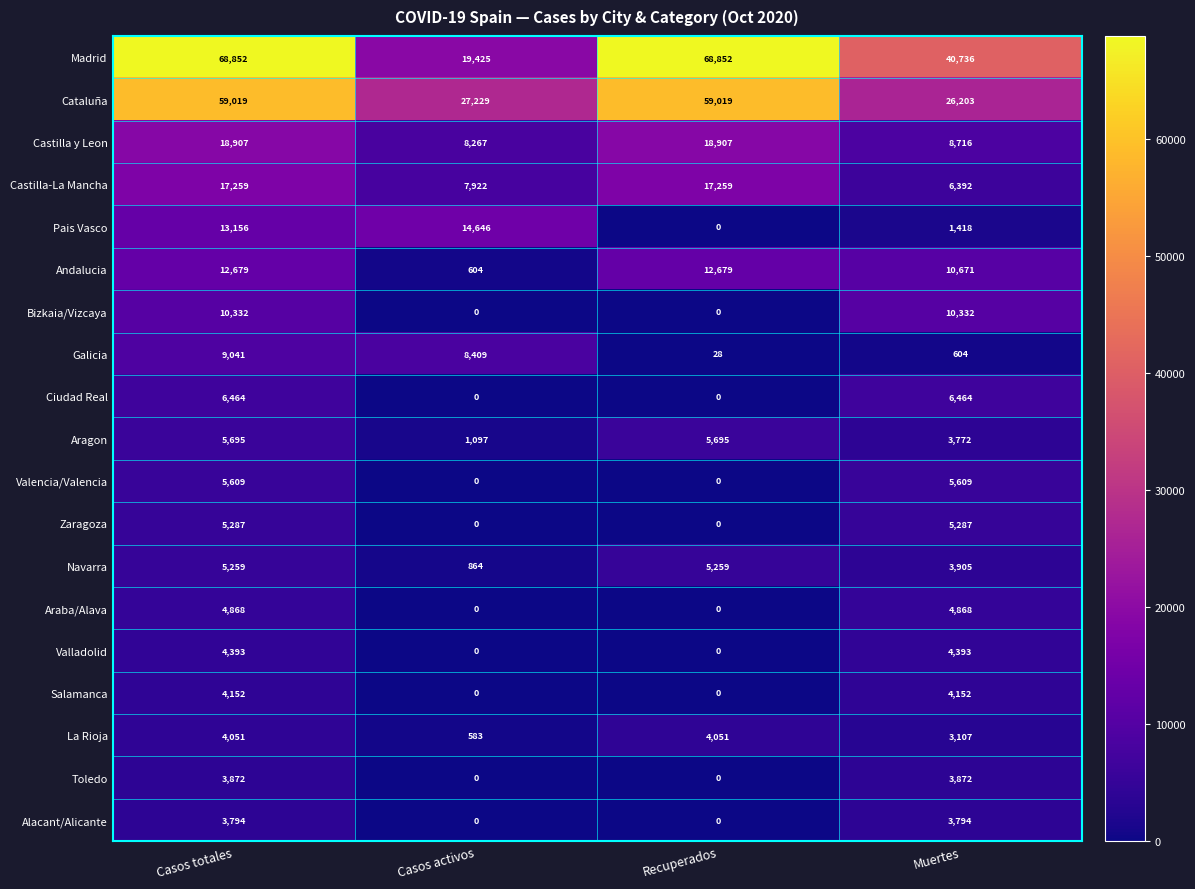

At Casos totales, list the series in order from smallest to largest.

Alacant/Alicante, Toledo, La Rioja, Salamanca, Valladolid, Araba/Alava, Navarra, Zaragoza, Valencia/Valencia, Aragon, Ciudad Real, Galicia, Bizkaia/Vizcaya, Andalucia, Pais Vasco, Castilla-La Mancha, Castilla y Leon, Cataluña, Madrid